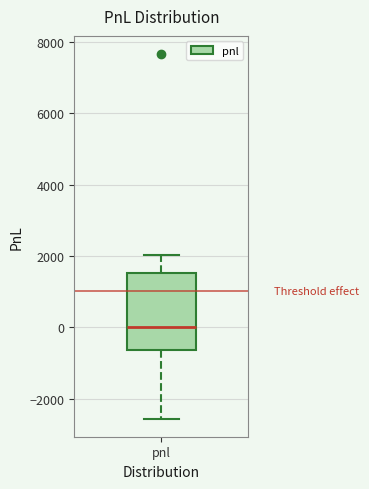

Where does the median line of the box for pnl sit on the y-axis? The values are not printed on the chart, so give them approximately, as read against the axis.

0